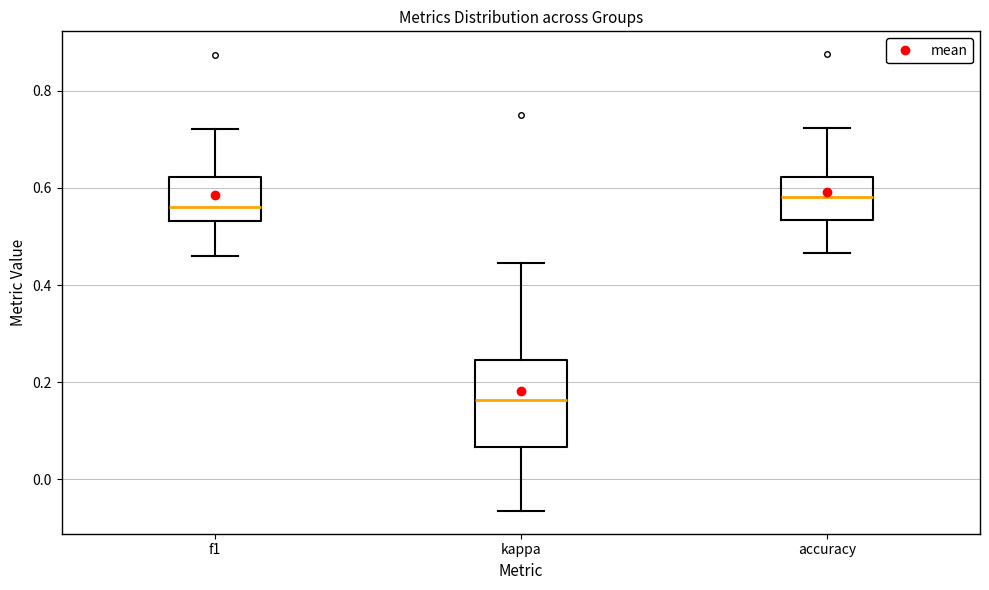

Reading left to right, read every box against the y-axis: the position of its median line, the range the box covers, and the ends of its whiskers. The values are not printed on the chart, so give them approximately, as read against the axis.

f1: median 0.56, box 0.54 to 0.62, whiskers 0.46 to 0.72
kappa: median 0.16, box 0.06 to 0.24, whiskers -0.06 to 0.44
accuracy: median 0.58, box 0.54 to 0.62, whiskers 0.46 to 0.72